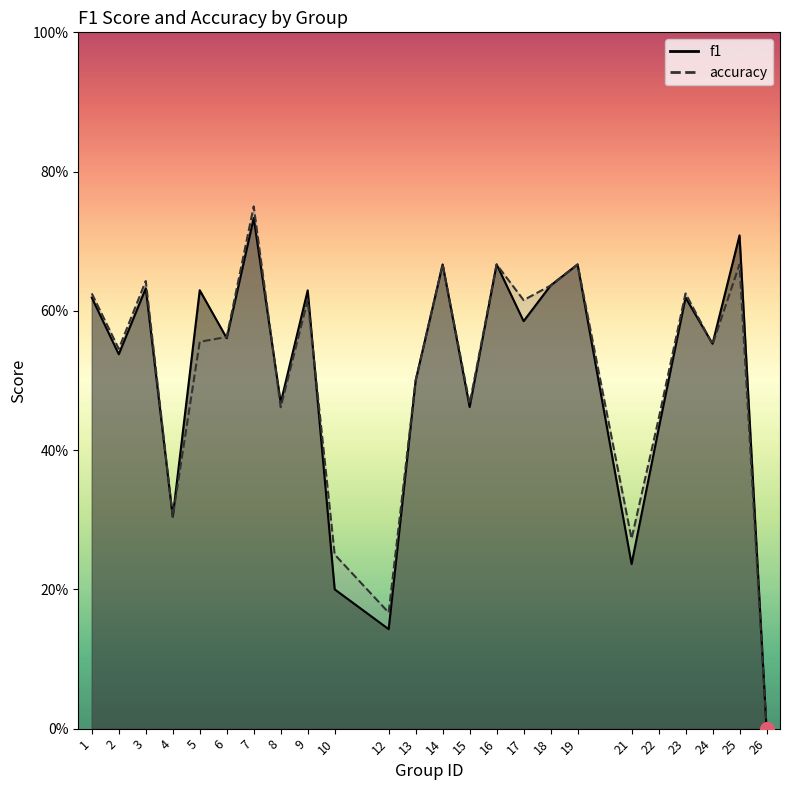

Which series ends up on top after the final intersection of accuracy and f1?

f1